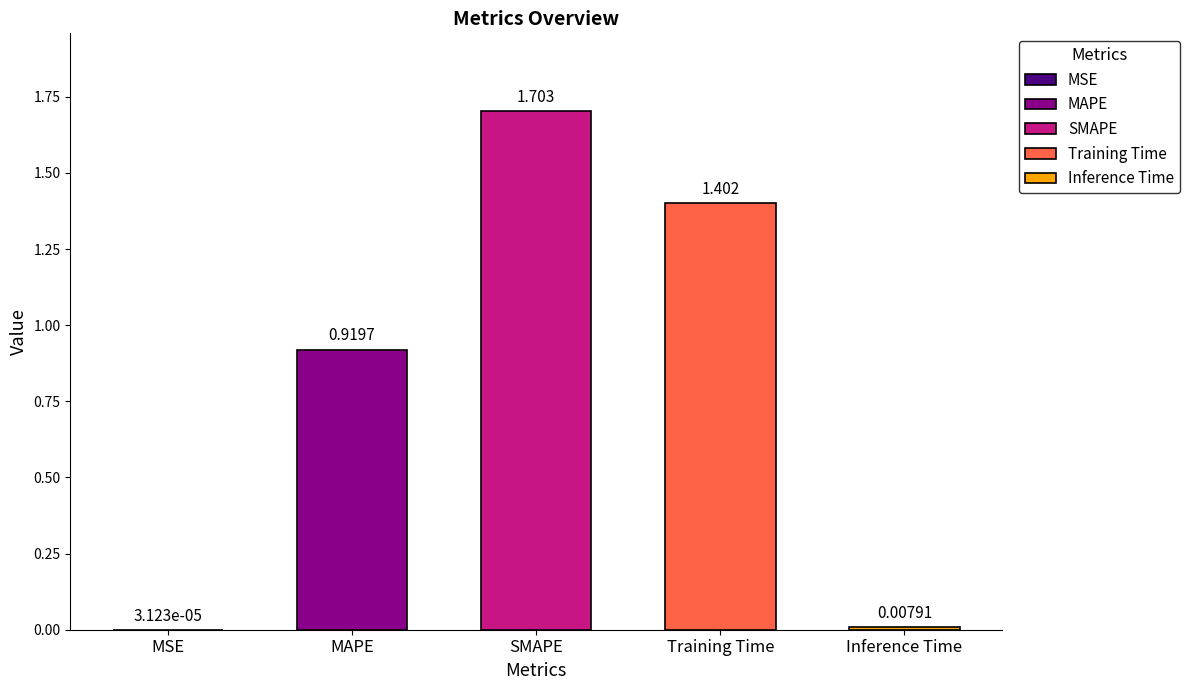

What position from the right is MAPE?

4